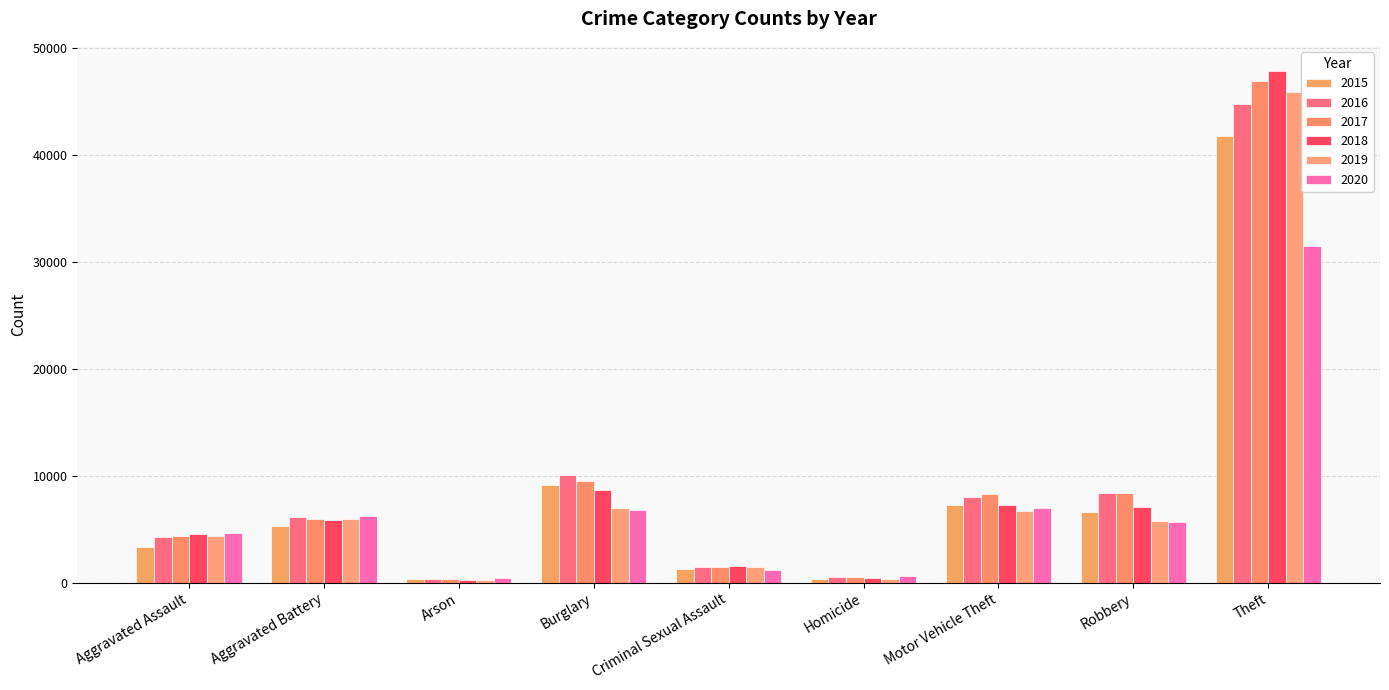

What is the value of the 2018 bar at the 4th from the left?

8713